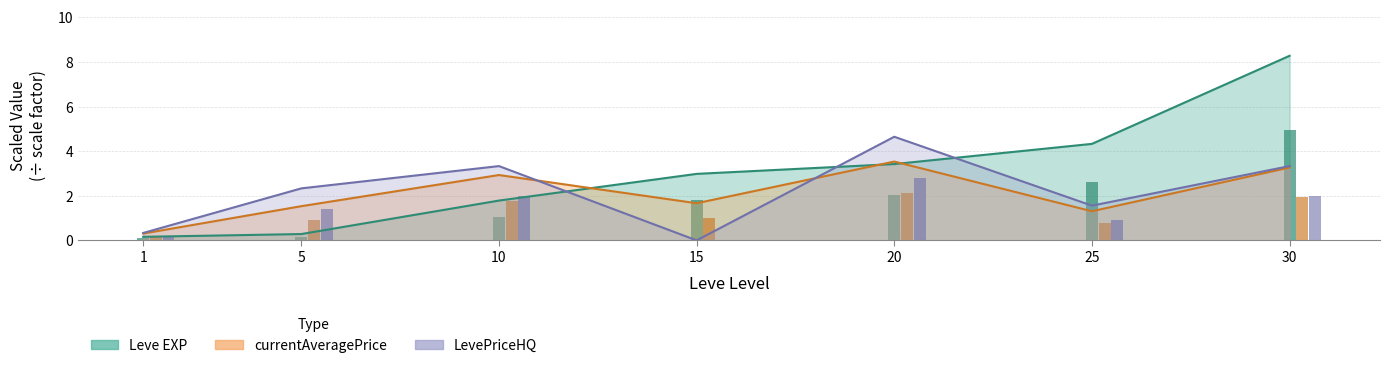

What is the sum of all currentAveragePrice values?

8.7